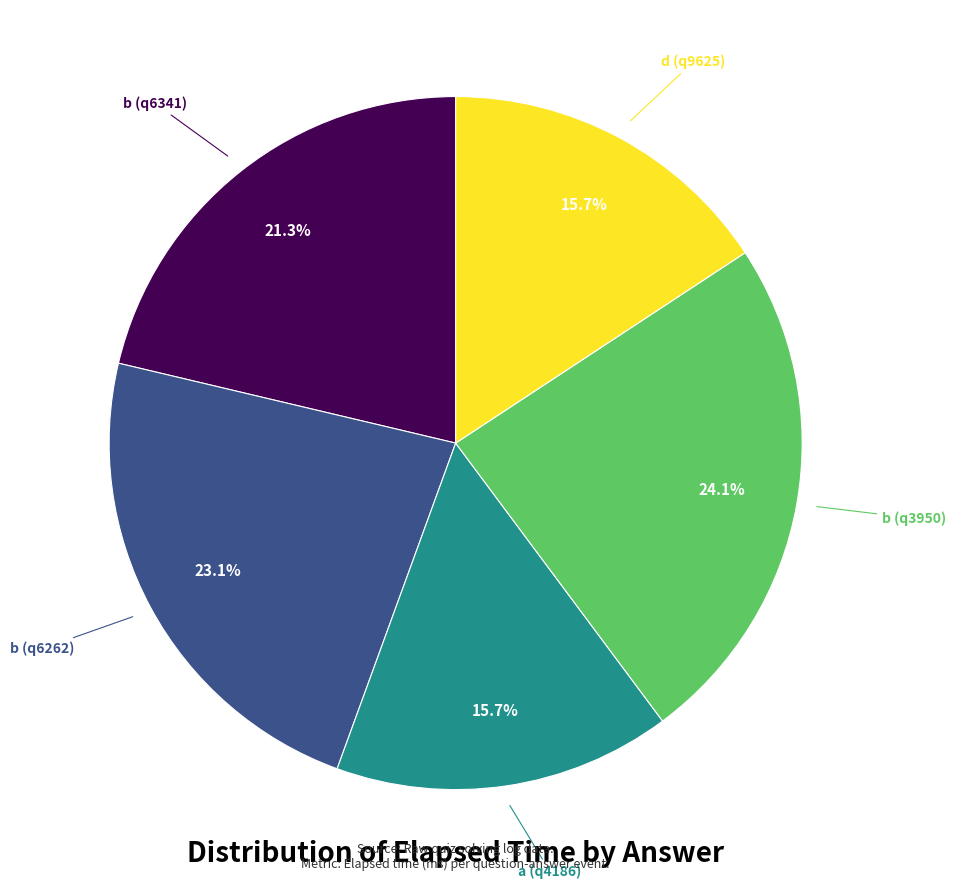

Count the number of slices in the pie.

5